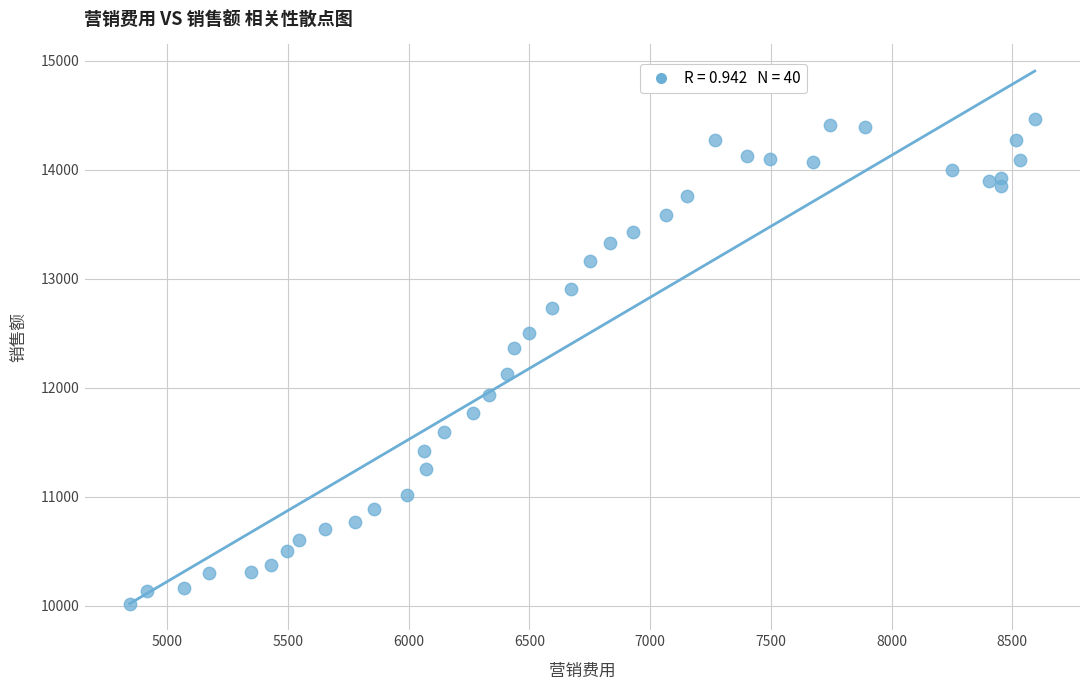

What is the range of X values (max minus min)?

3747.5